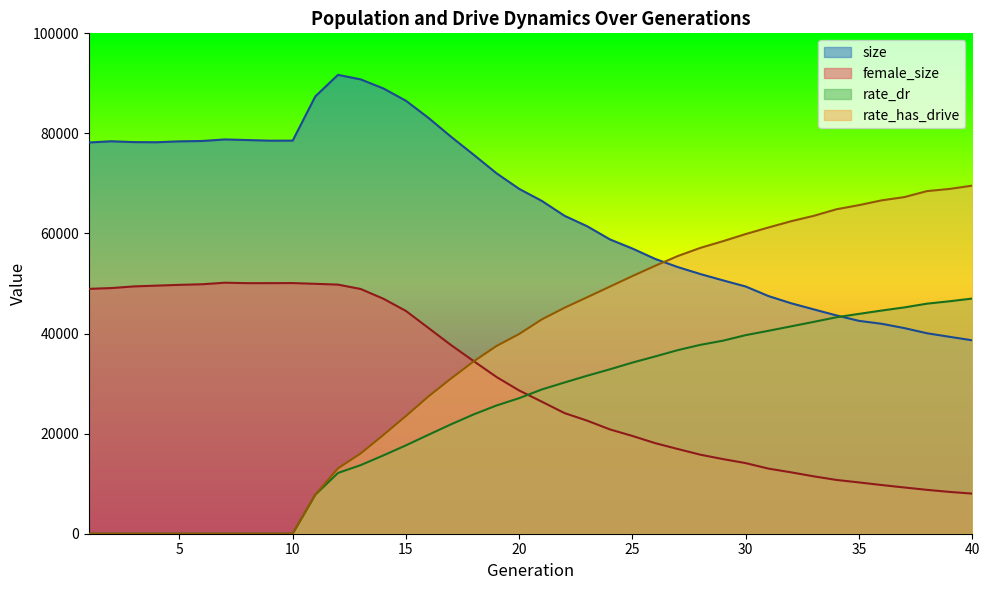

At which category is the sum across all series the highest?

15